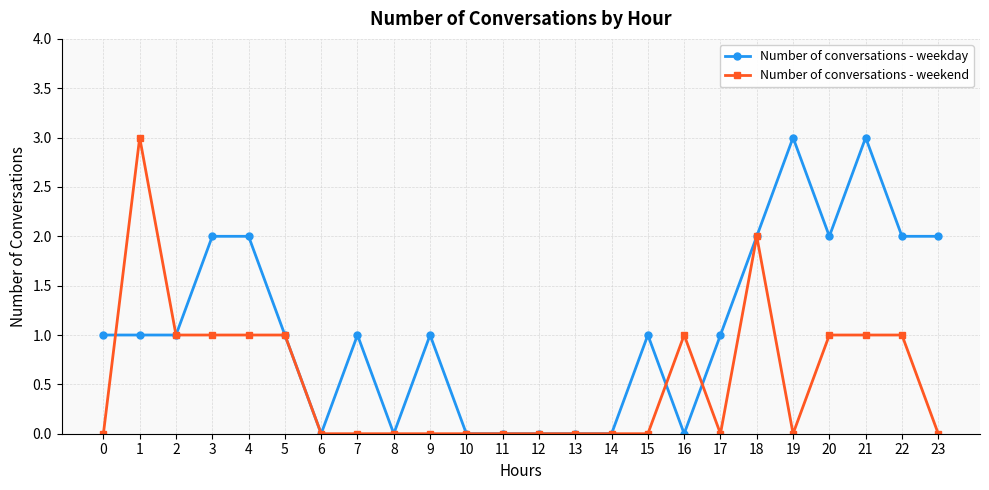

Rank the series at 17 from highest to lowest value.

Number of conversations - weekday, Number of conversations - weekend